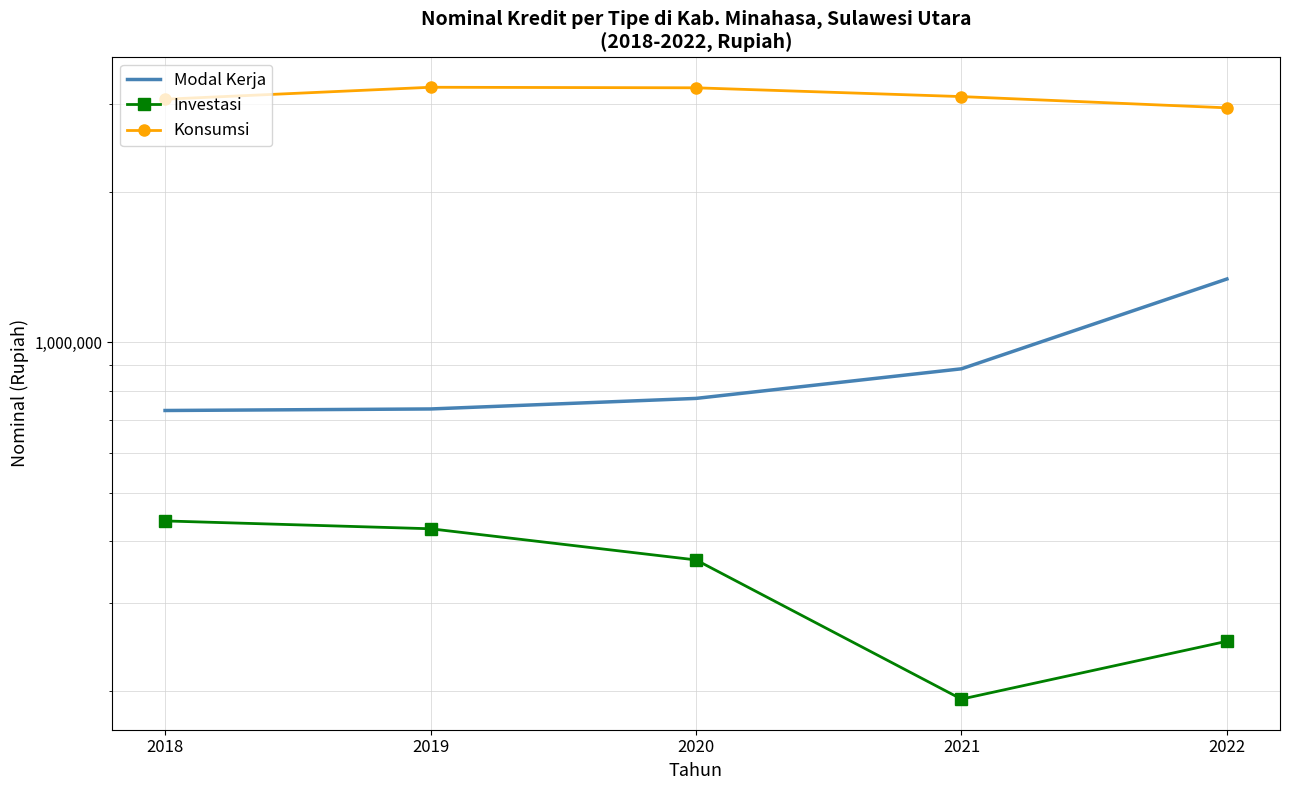

True or false: Konsumsi has more than 0 interior local peaks.

True